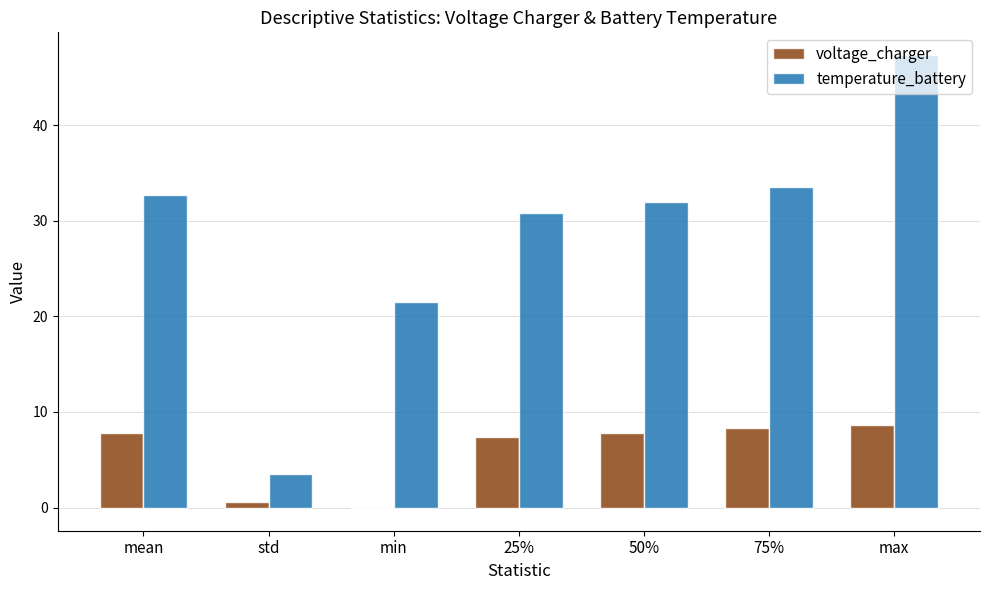

What is the spread (max minus min) of values at std?

2.9